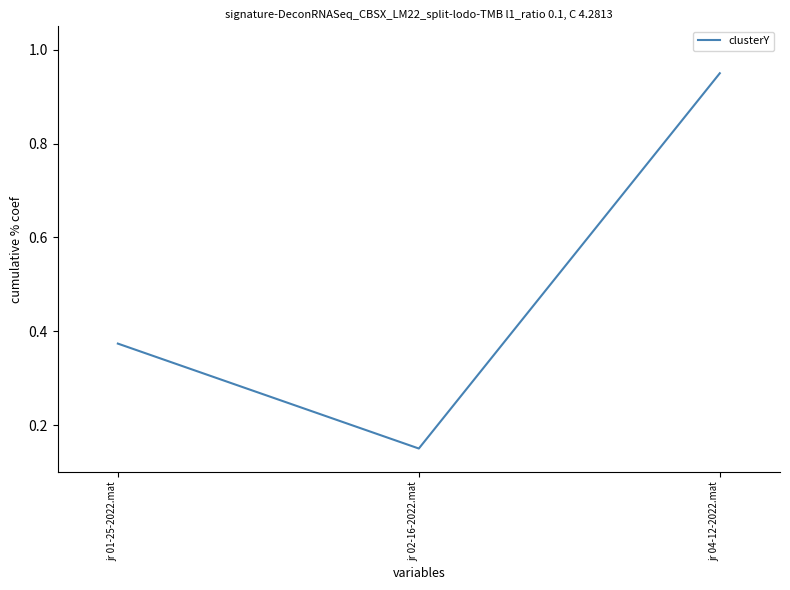

Rank the categories by value from highest to lowest.

jr 04-12-2022.mat, jr 01-25-2022.mat, jr 02-16-2022.mat